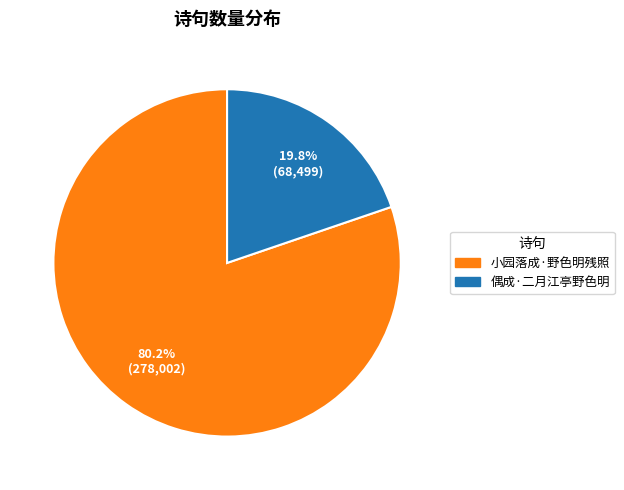

What is the smallest slice in the pie chart?

偶成·二月江亭野色明